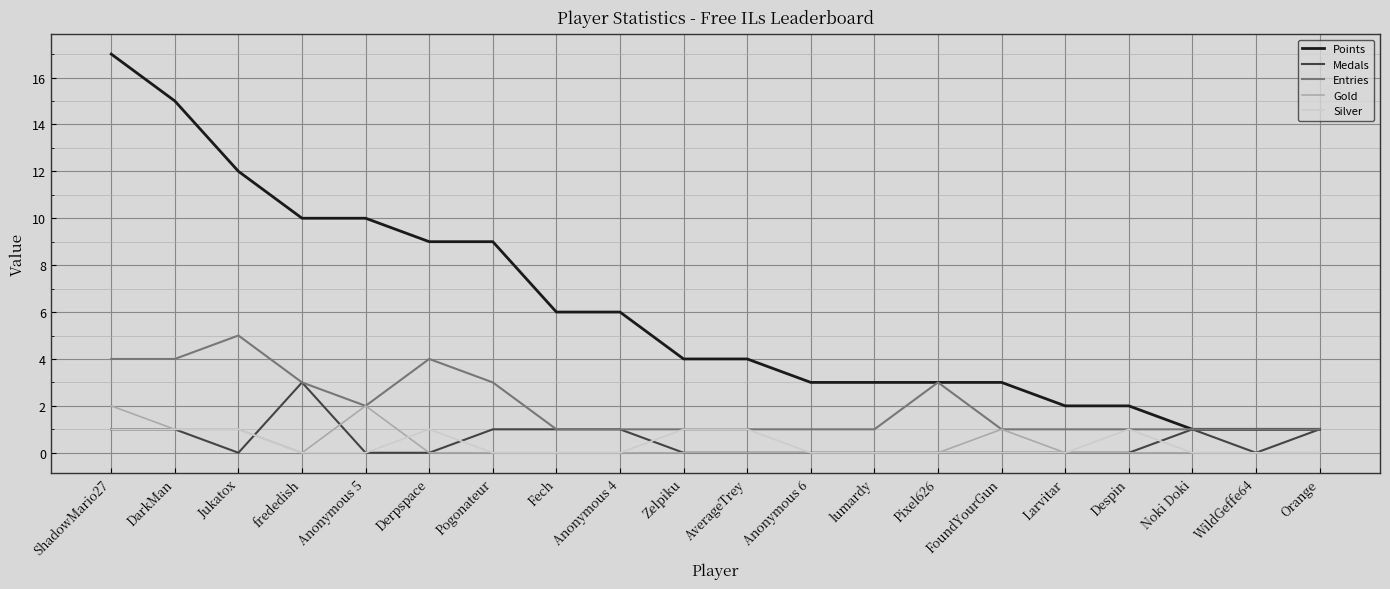

Between lumardy and Pixel626, which series saw the biggest shift?

Entries